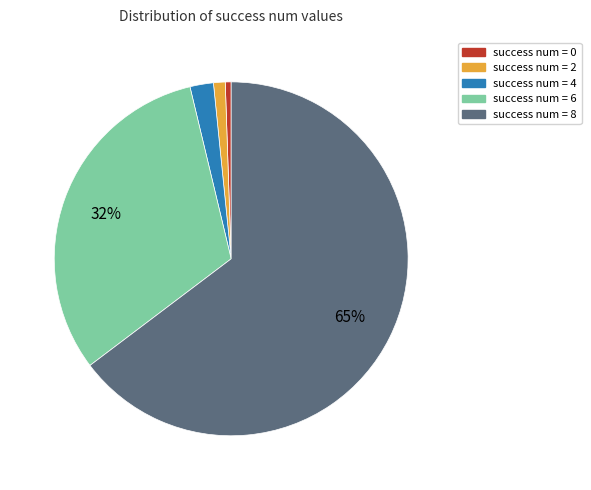

To the nearest percent, what percentage of the pie is success num = 6?

32%